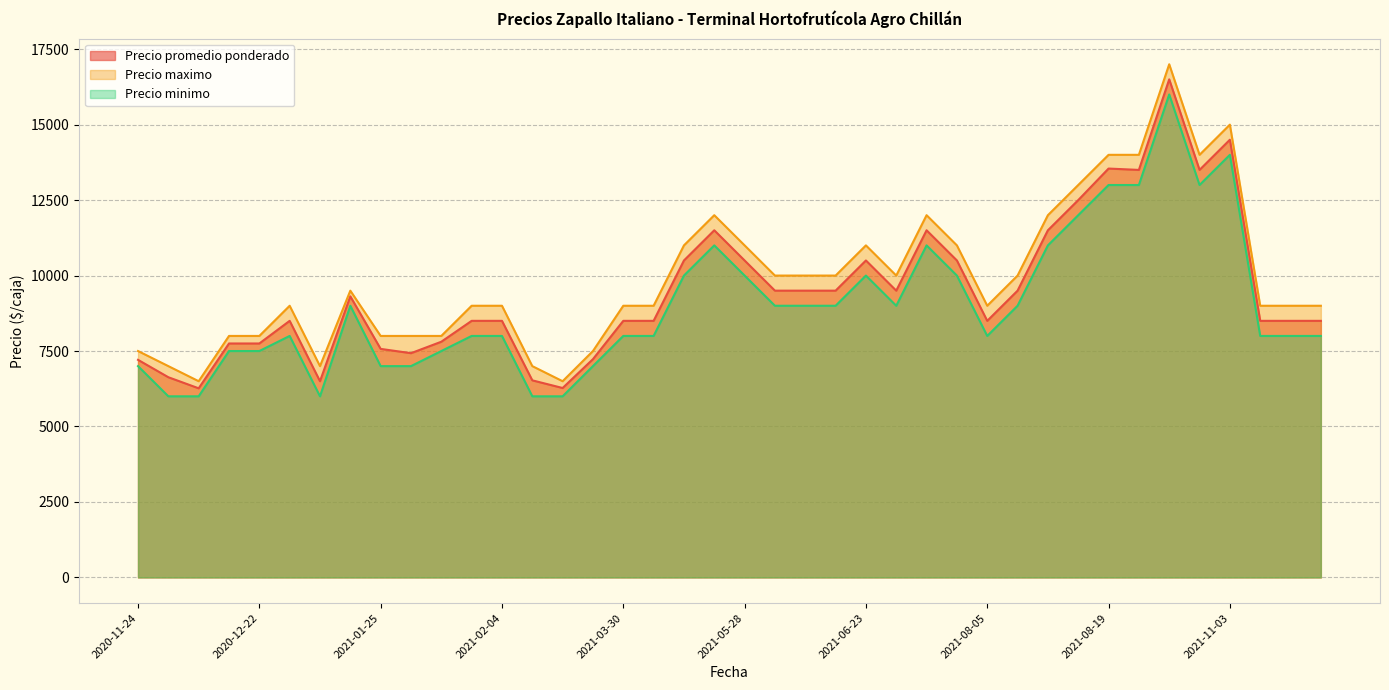

Does the chart have visible grid lines?

Yes